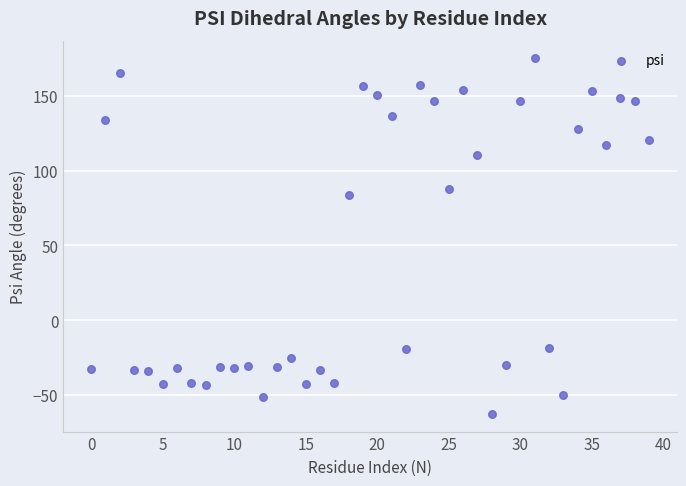

What Y value in the scatter plot is closest to 56?

83.6